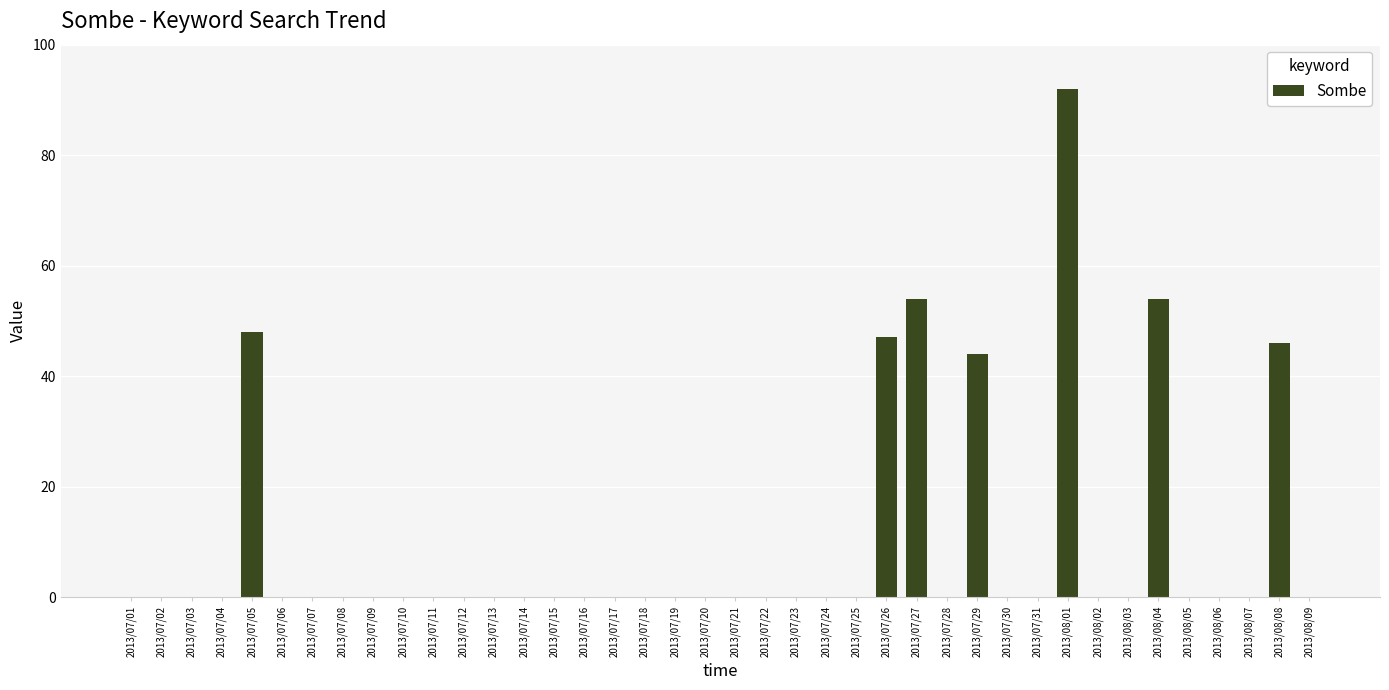

Is it true that the value at 2013/07/13 is -61?

False